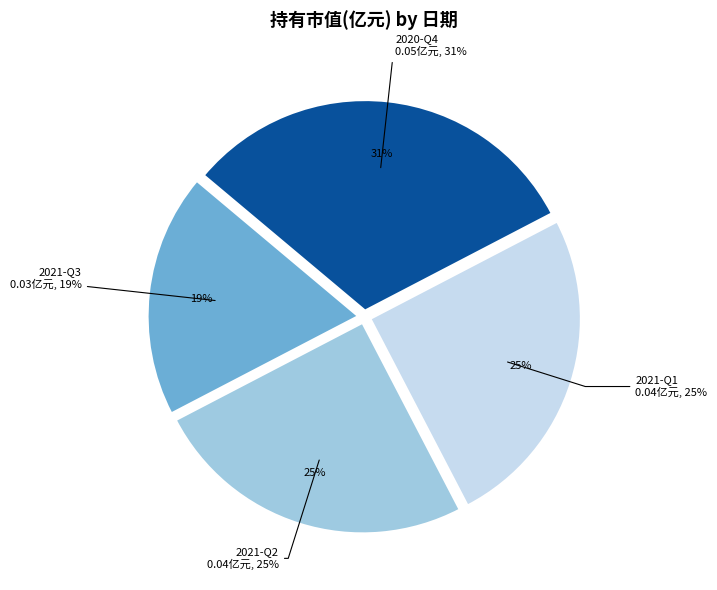

Rank the categories by value from highest to lowest.

2020-Q4, 2021-Q2, 2021-Q1, 2021-Q3